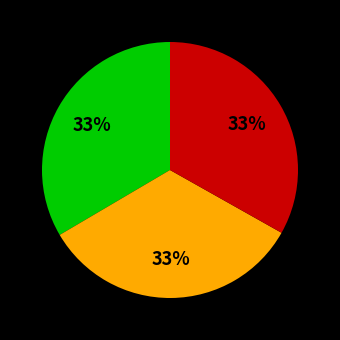

Does any single category account for the majority?

No